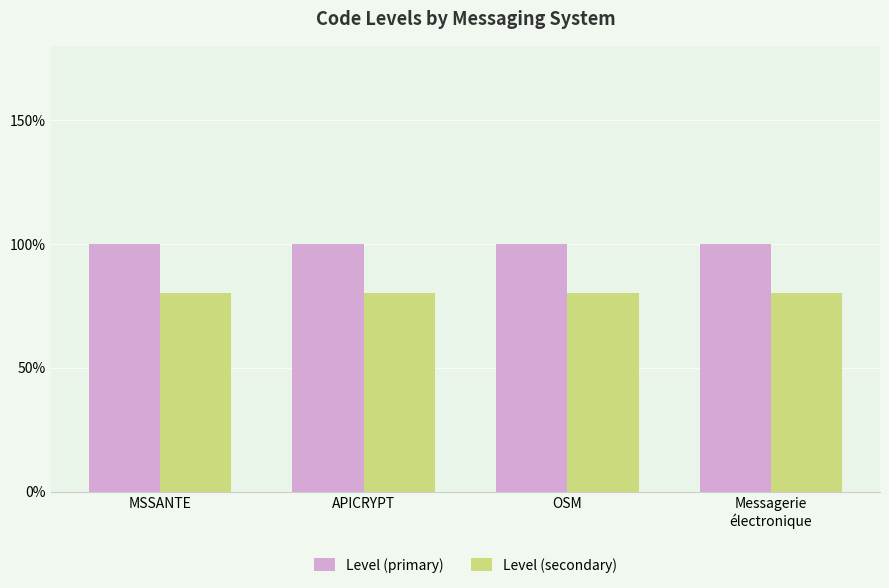

Does the chart contain stacked bars?

No